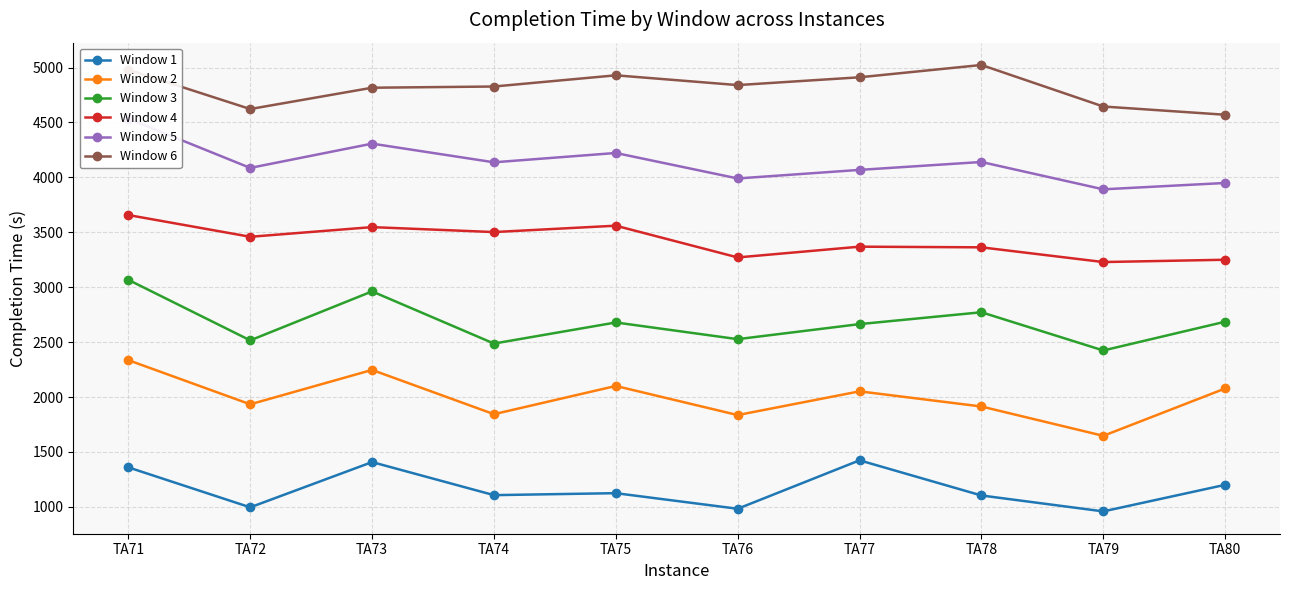

Is it true that Window 2 equals 2247 at TA73?

True